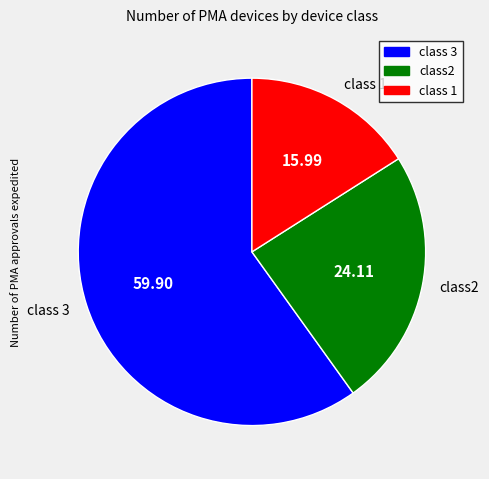

Combined, do class 1 and class 3 account for over 50%?

Yes